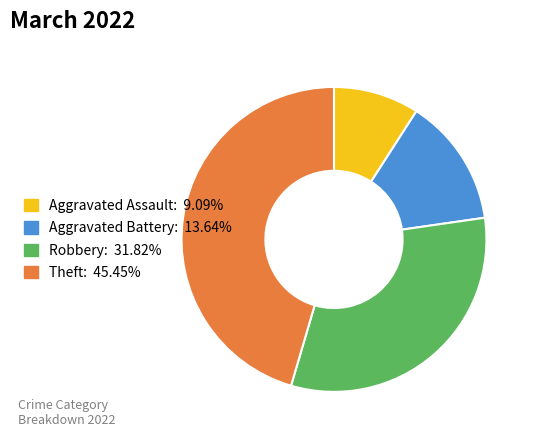

Is there any slice that represents more than half of the pie?

No